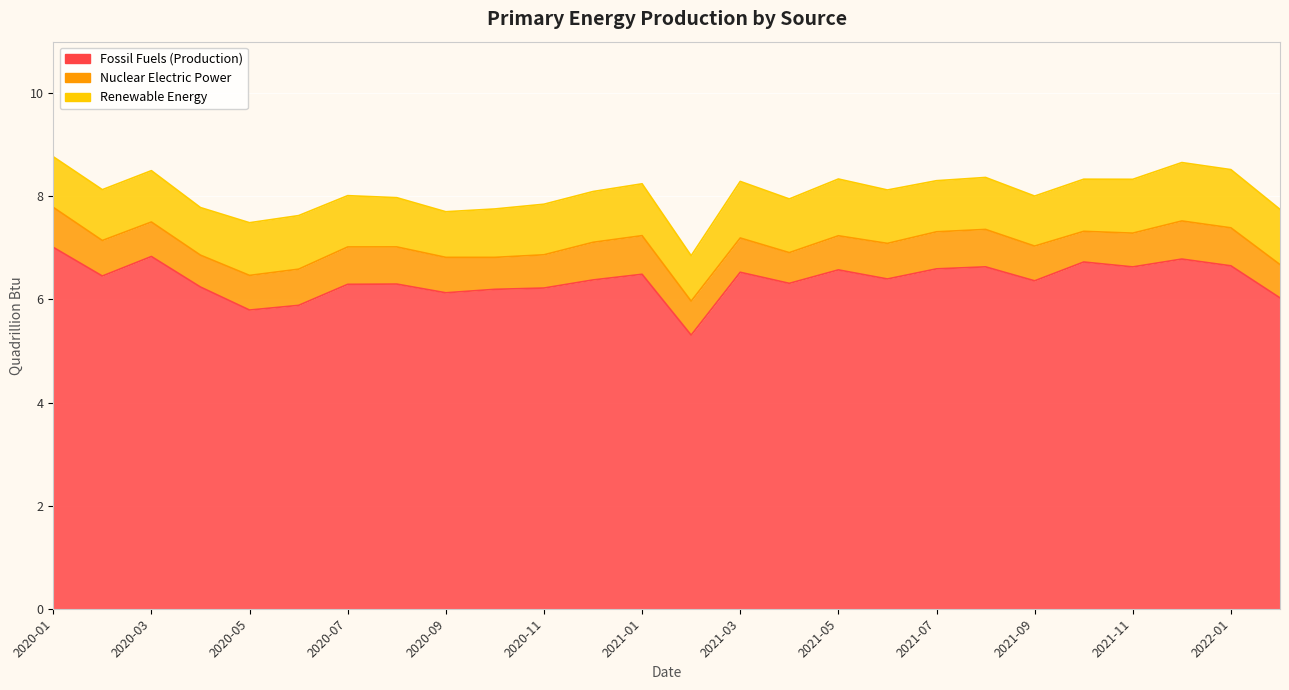

Rank the series at 2020-02 from lowest to highest value.

Nuclear Electric Power, Renewable Energy, Fossil Fuels (Production)